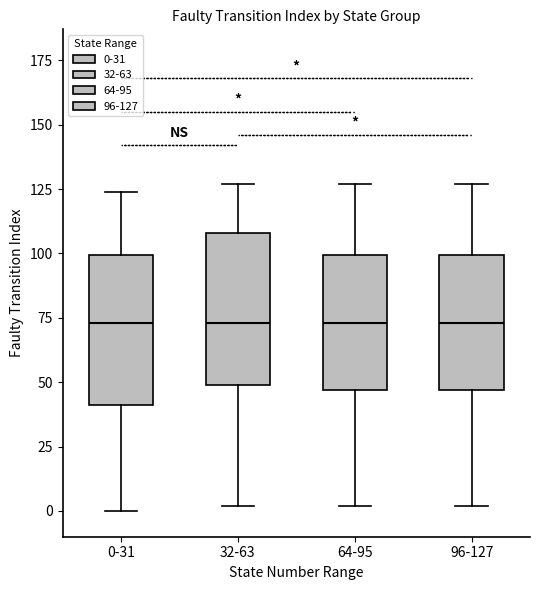

Reading left to right, transcribe this box plot: for each box, give where its median line is, the range the box spans, and where its two whiskers end, as read against the y-axis. The values are not printed on the chart, so give them approximately, as read against the axis.

0-31: median 75, box 40 to 100, whiskers 0 to 125
32-63: median 75, box 50 to 110, whiskers 0 to 125
64-95: median 75, box 45 to 100, whiskers 0 to 125
96-127: median 75, box 45 to 100, whiskers 0 to 125